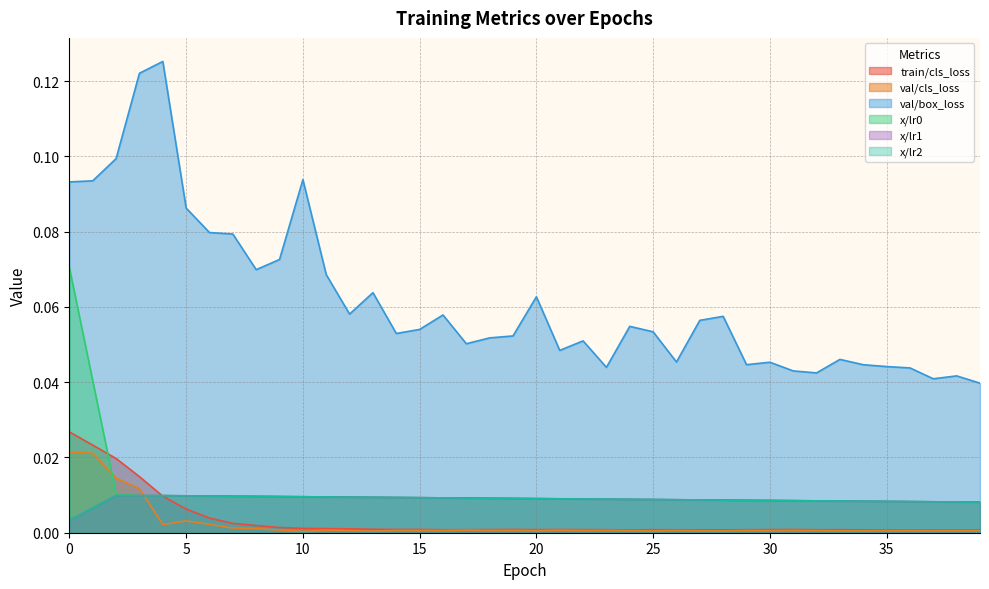

Which series changed the most between 0 and 20?

x/lr0